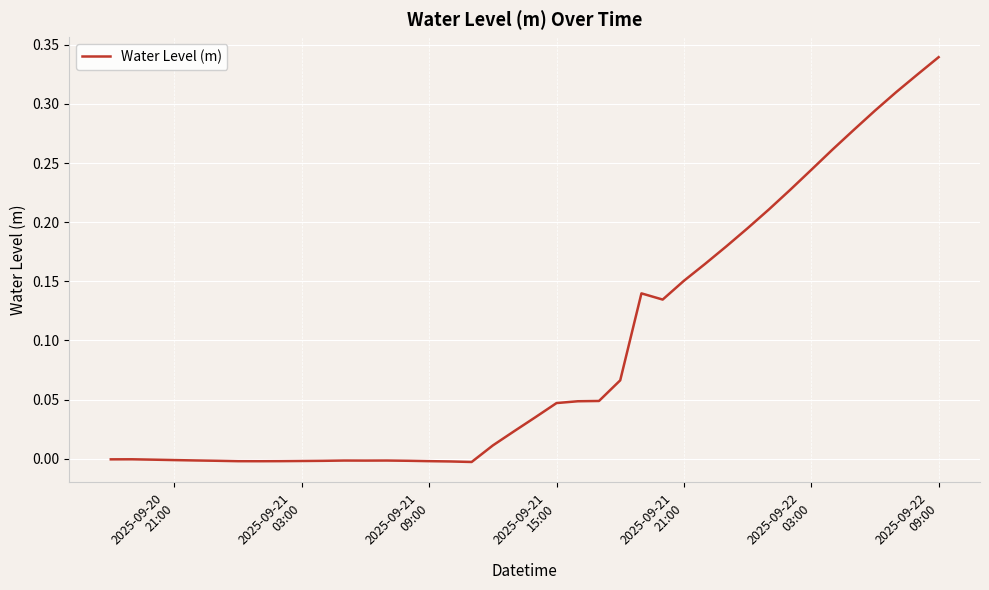

Does the chart display data point markers on the line(s)?

No